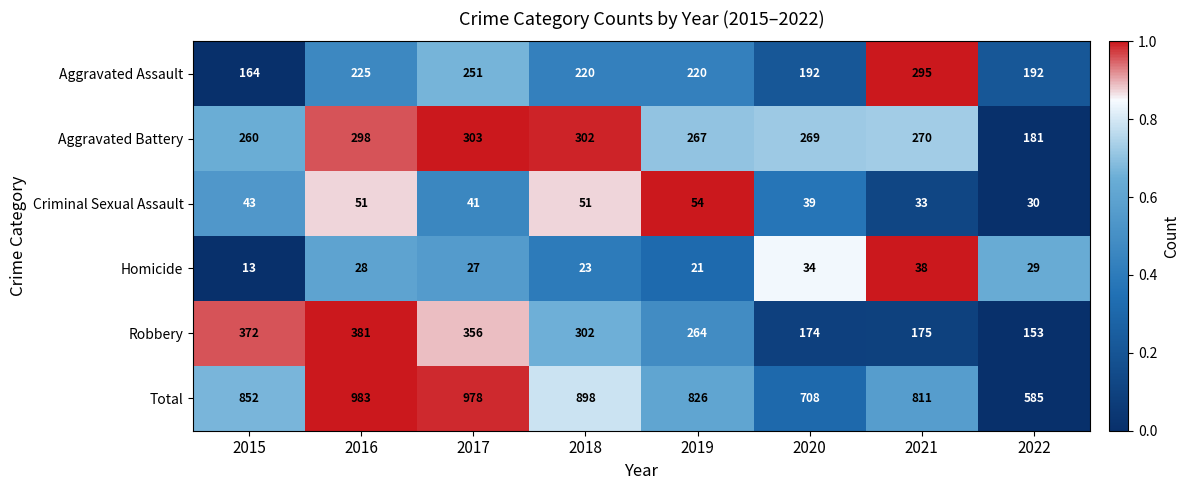

Which series has the largest range (max minus min)?

Total